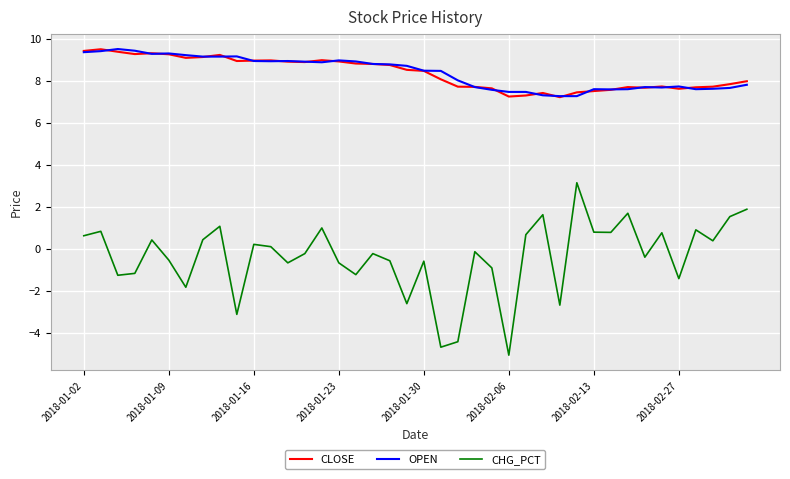

What are all the series names shown in the legend?

CLOSE, OPEN, CHG_PCT